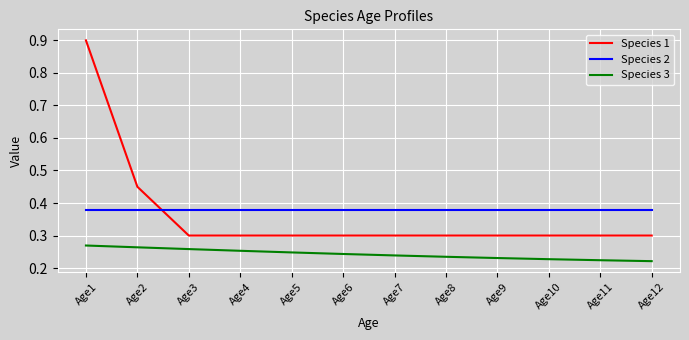

True or false: Species 2 and Species 3 intersect in this chart.

False